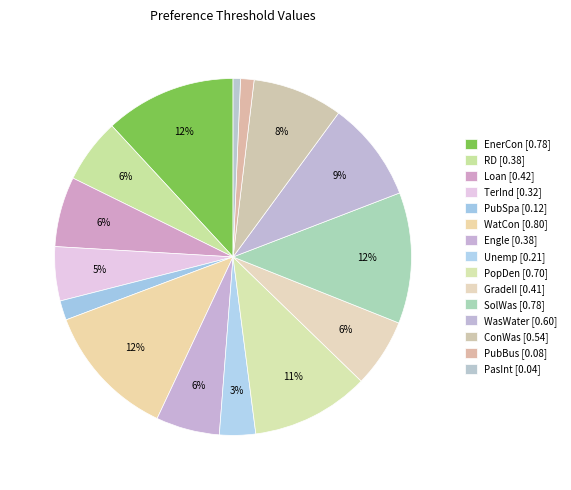

To the nearest percent, what is the difference between the TerInd and EnerCon slice percentages?

7%